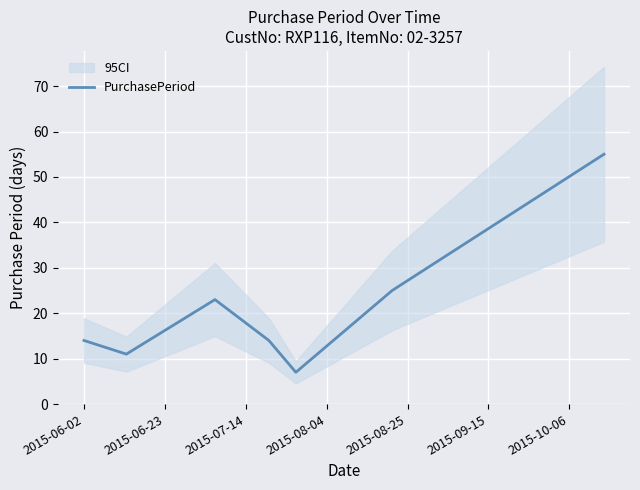

What is the minimum value for PurchasePeriod?

7